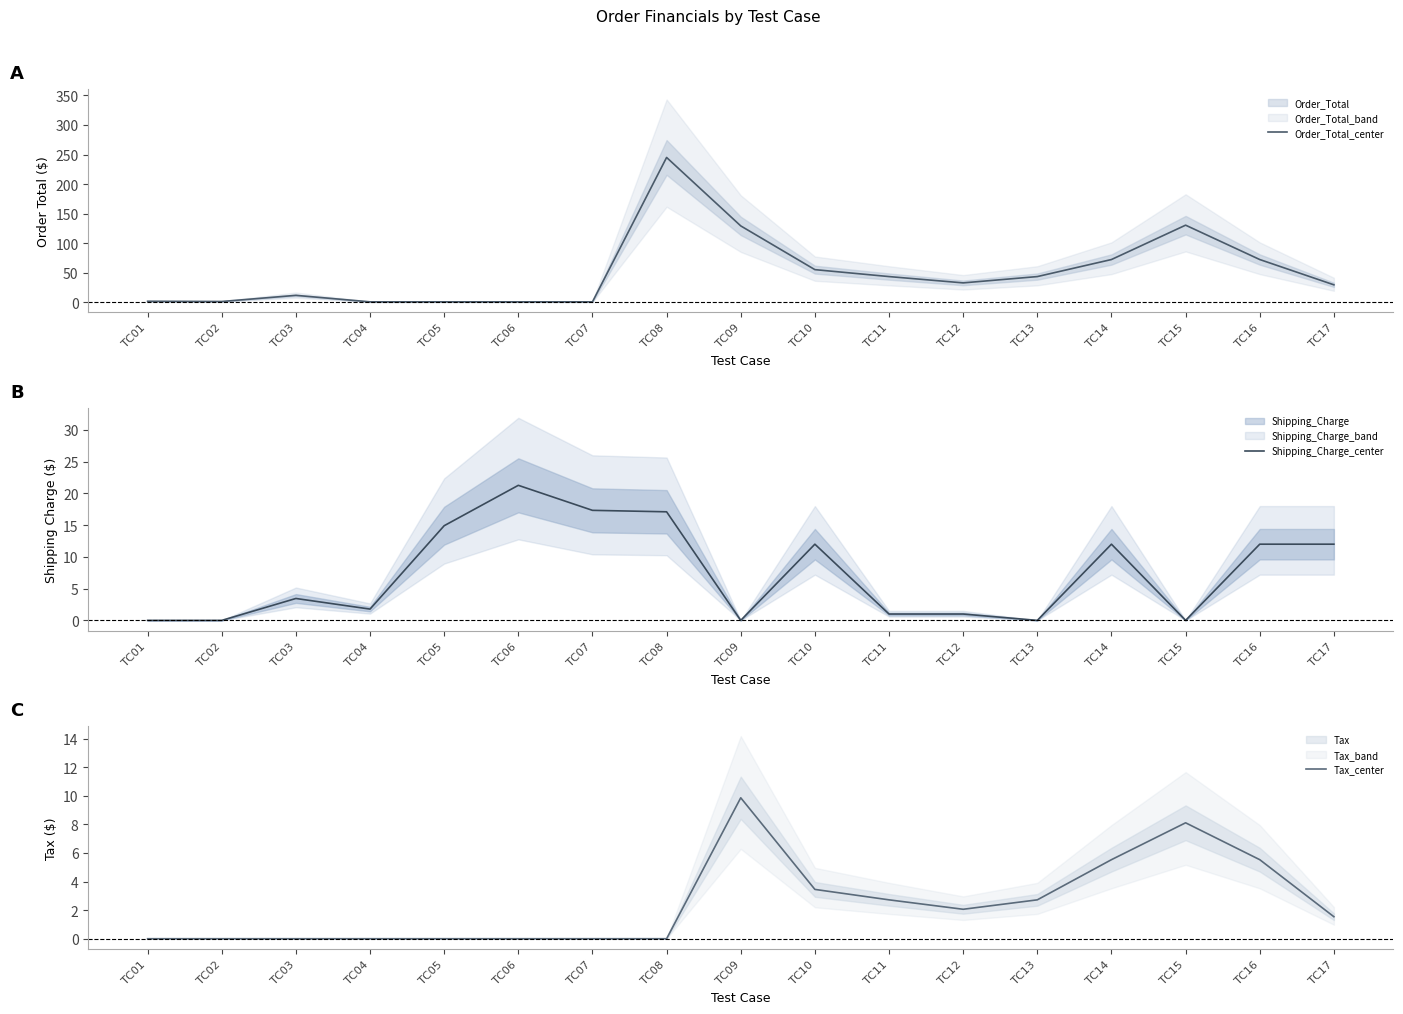

At how many categories does at least one series exceed 130?

2